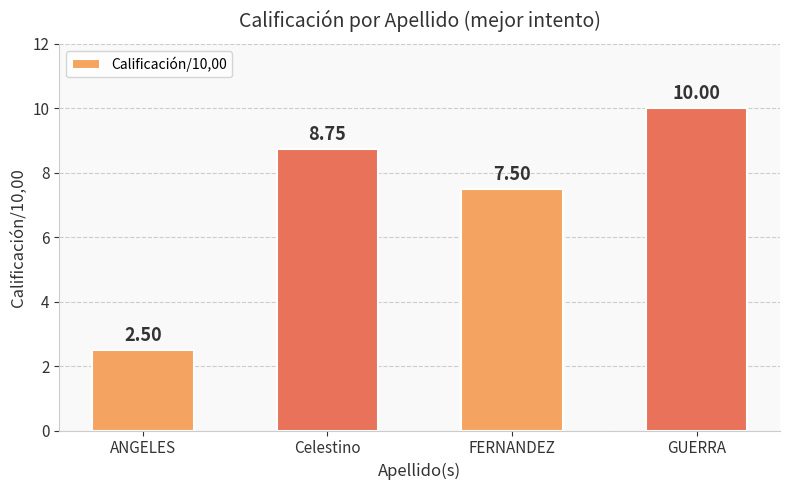

What is the label of the 1st bar from the left?

ANGELES